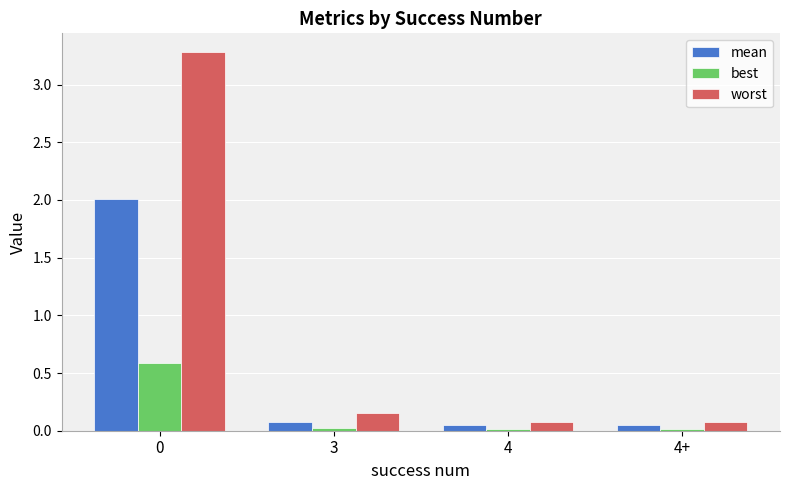

The value of worst at 0 is 3.3. True or false?

True